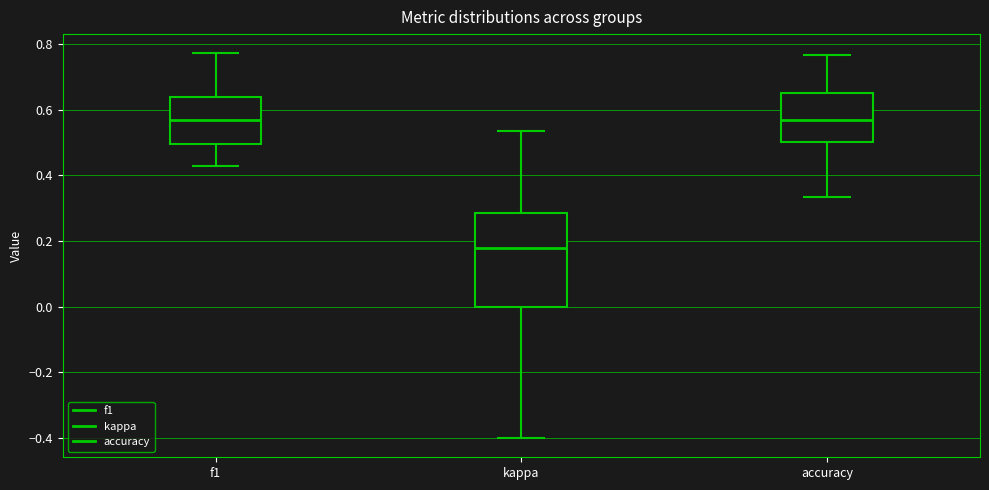

Reading left to right, read every box against the y-axis: the position of its median line, the range the box covers, and the ends of its whiskers. The values are not printed on the chart, so give them approximately, as read against the axis.

f1: median 0.56, box 0.50 to 0.64, whiskers 0.42 to 0.78
kappa: median 0.18, box 0.00 to 0.28, whiskers -0.40 to 0.54
accuracy: median 0.56, box 0.50 to 0.66, whiskers 0.34 to 0.76